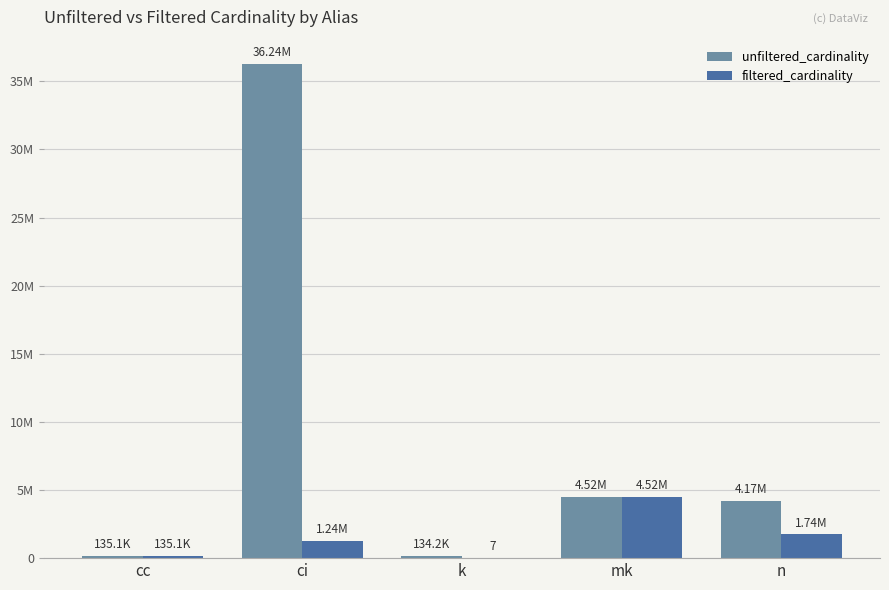

The filtered_cardinality series shows 4523930 at mk. True or false?

True